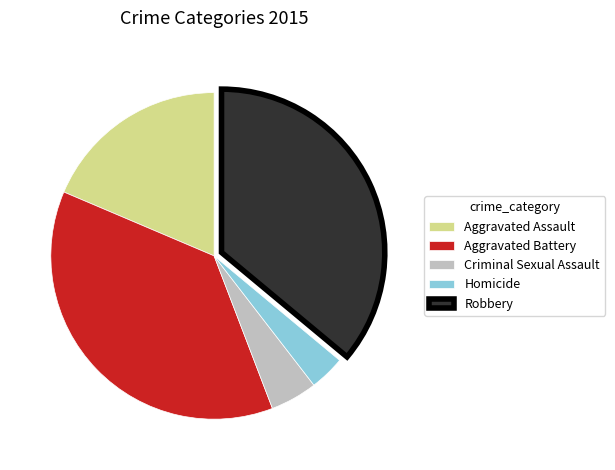

What is the largest slice in the pie chart?

Aggravated Battery